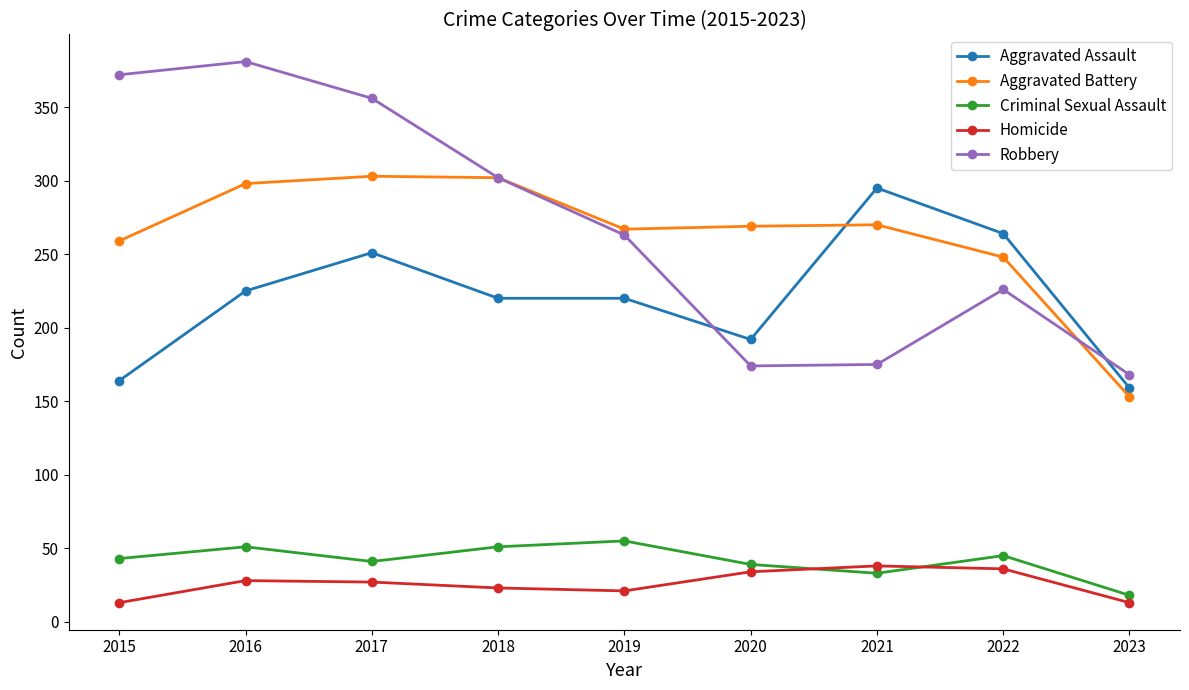

Rank the series at 2016 from lowest to highest value.

Homicide, Criminal Sexual Assault, Aggravated Assault, Aggravated Battery, Robbery